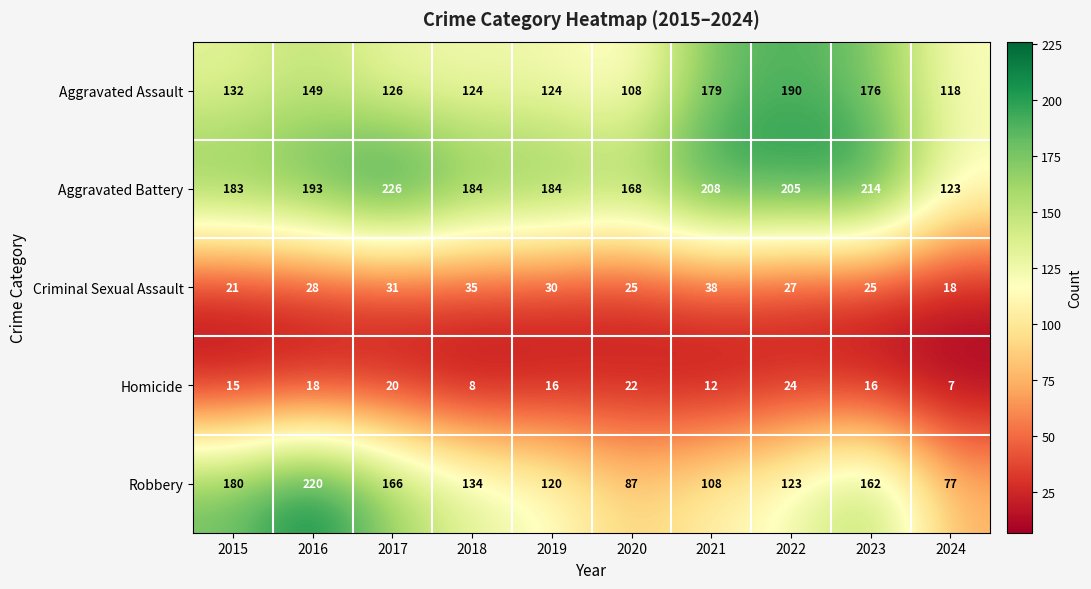

What is the sum of all Aggravated Assault values?

1426